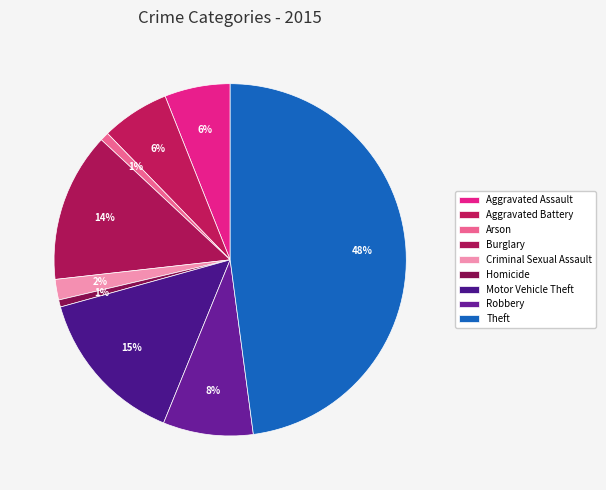

The Arson slice represents 7% of the pie. True or false?

False